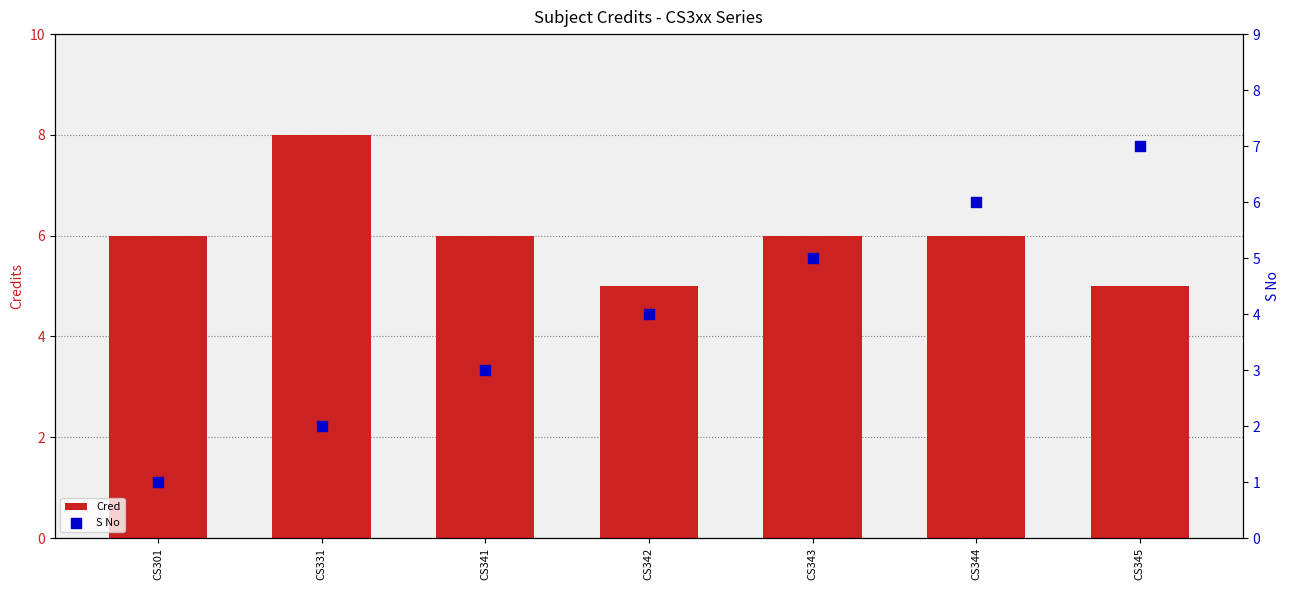

Which series has the largest Y range (max minus min)?

S No